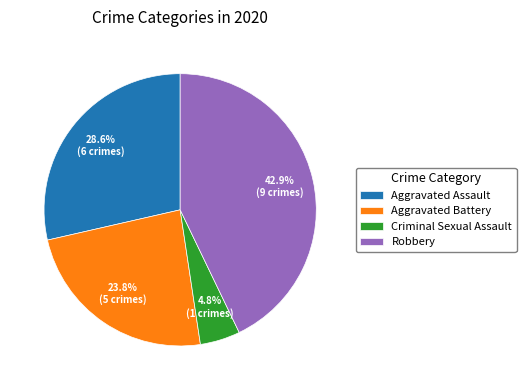

Approximately how many times larger is the value at Aggravated Battery compared to Robbery?

0.6